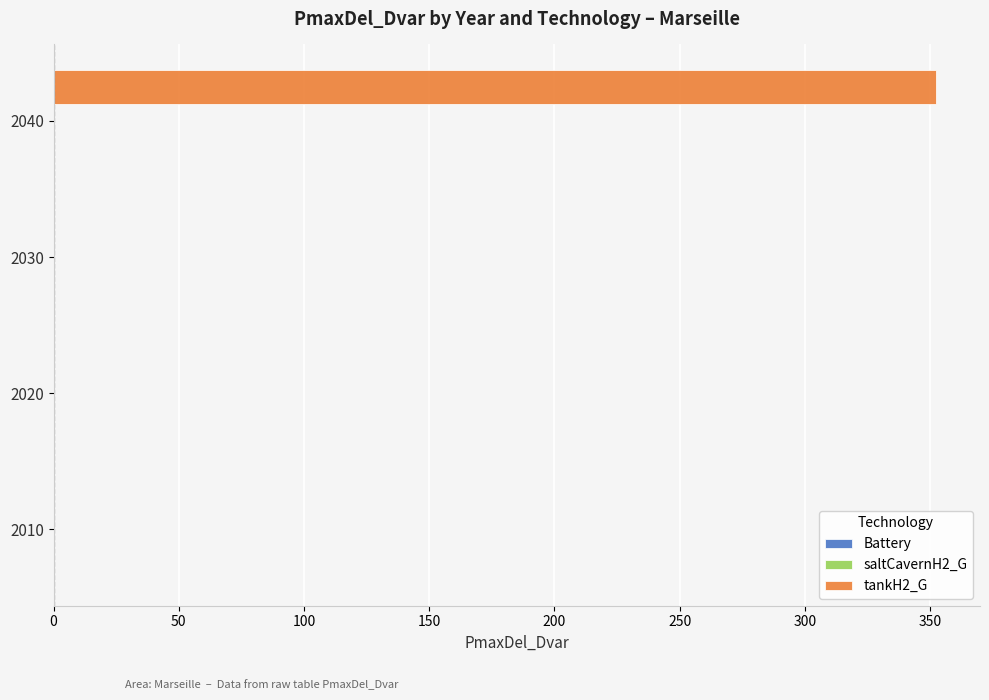

What is the sum of the values at 2020 and 2040?

352.4